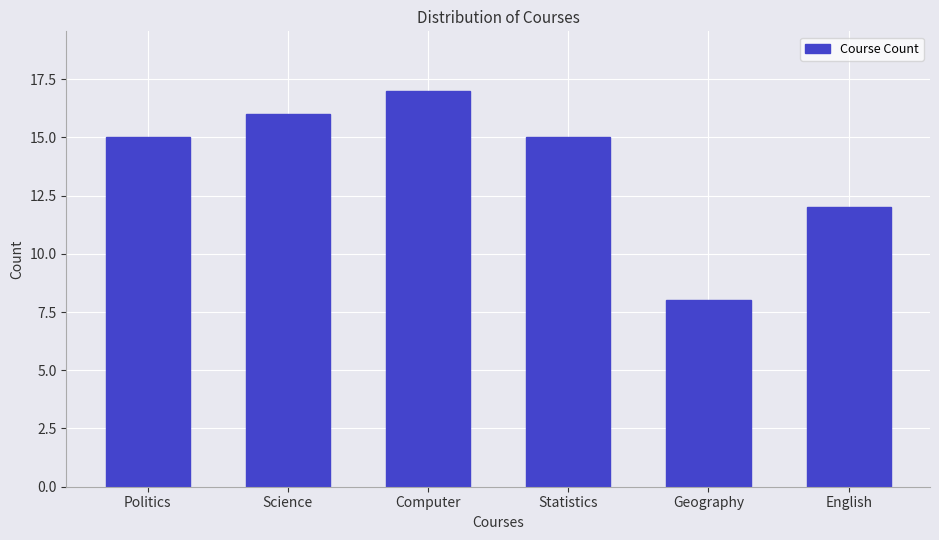

Reading right to left, extract all data points from this chart.

English=12	Geography=8	Statistics=15	Computer=17	Science=16	Politics=15